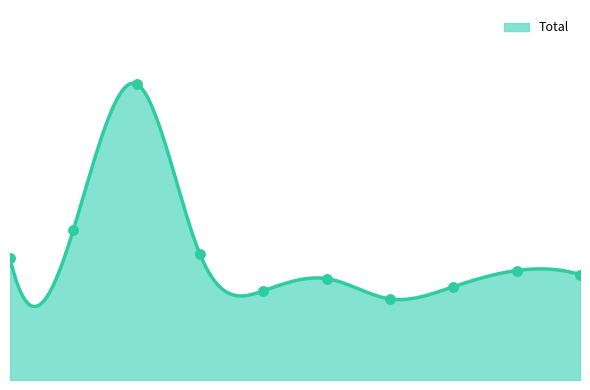

Between 3 and 9, which is larger?

3